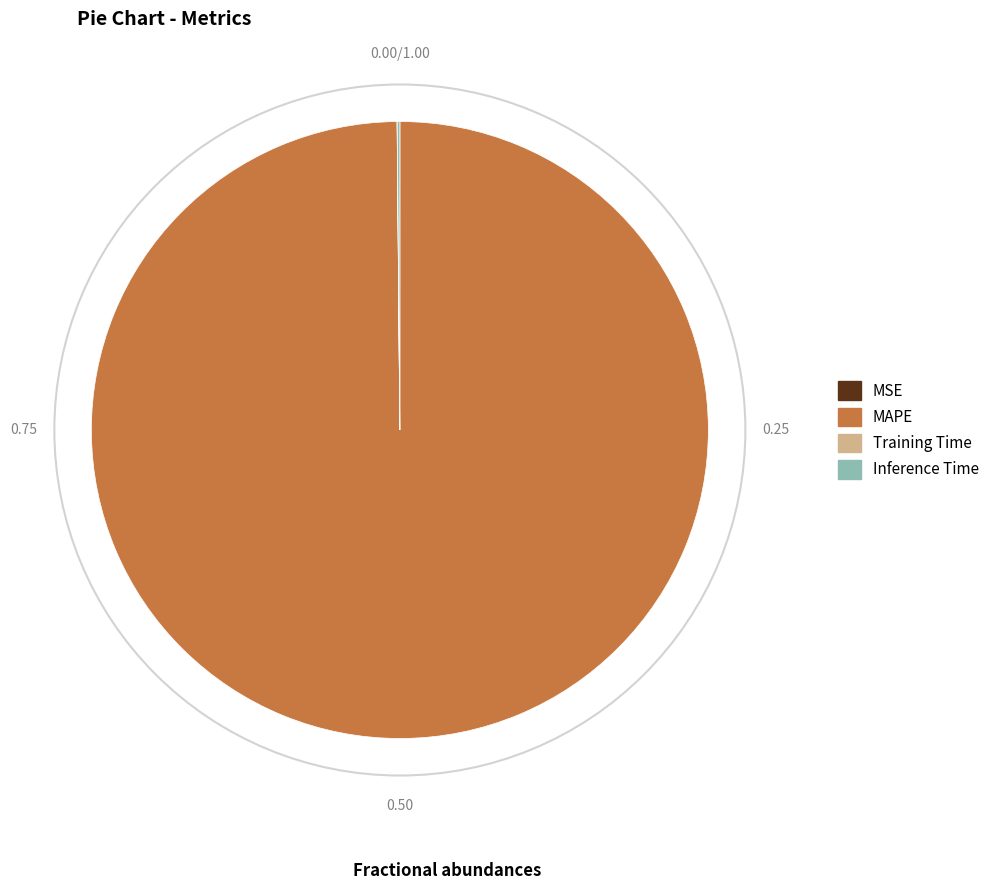

What is the largest slice in the pie chart?

MAPE